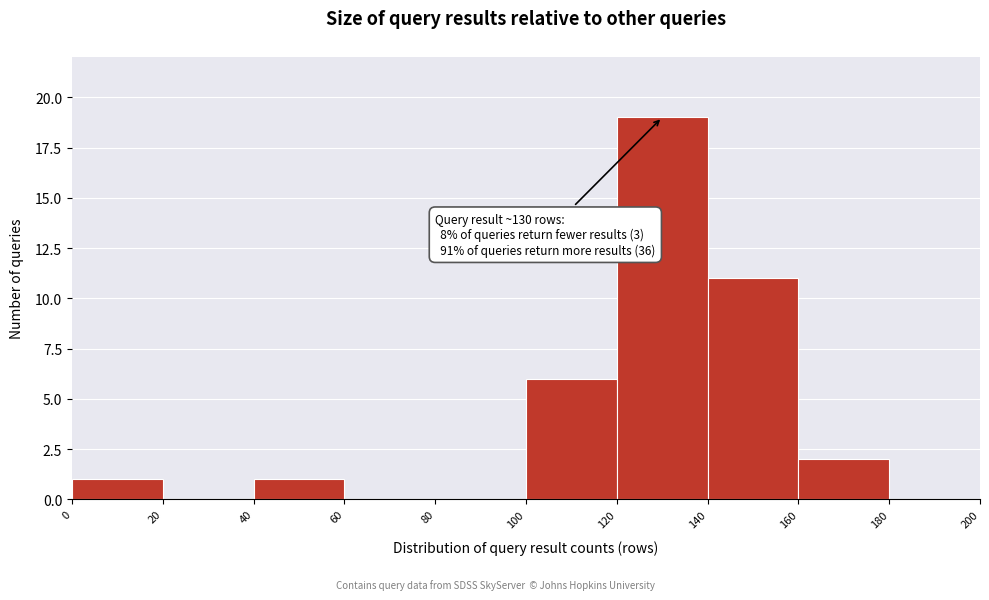

Which range on the x-axis has the tallest bar?

120 to 140